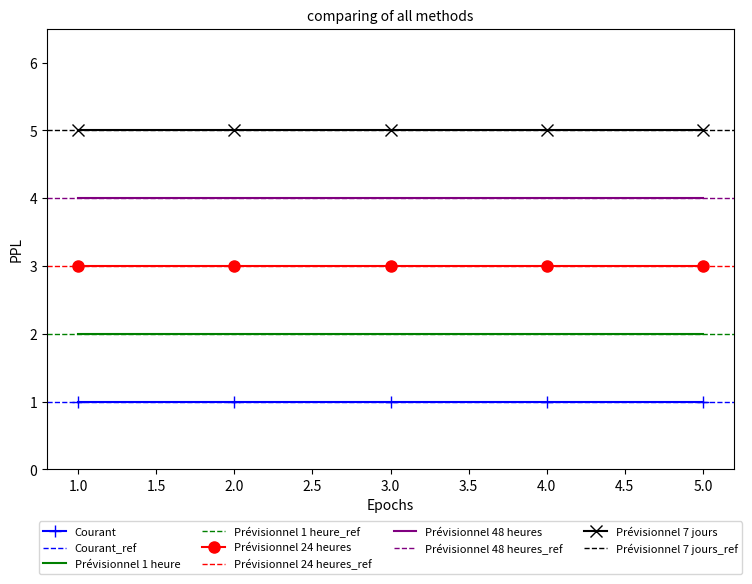

What is the spread (max minus min) of values at 0?

4